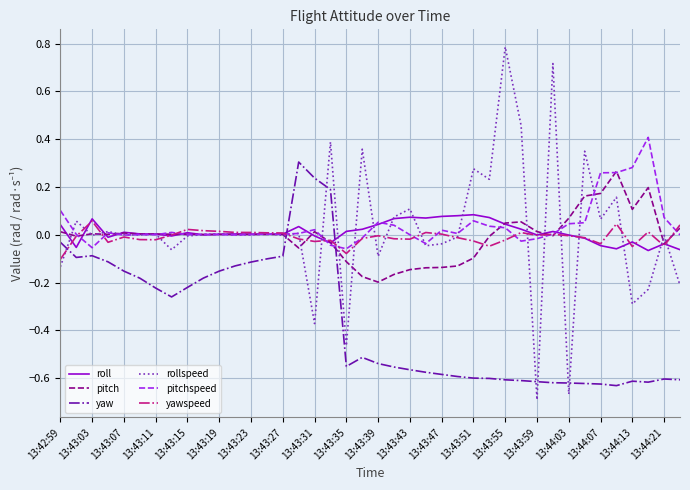

True or false: rollspeed and yawspeed cross at least once.

True